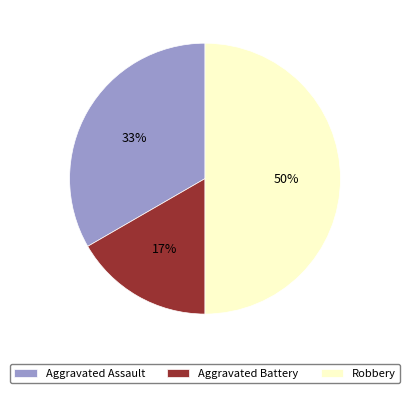

To the nearest percent, what is the difference between the Aggravated Battery and Robbery slice percentages?

33%